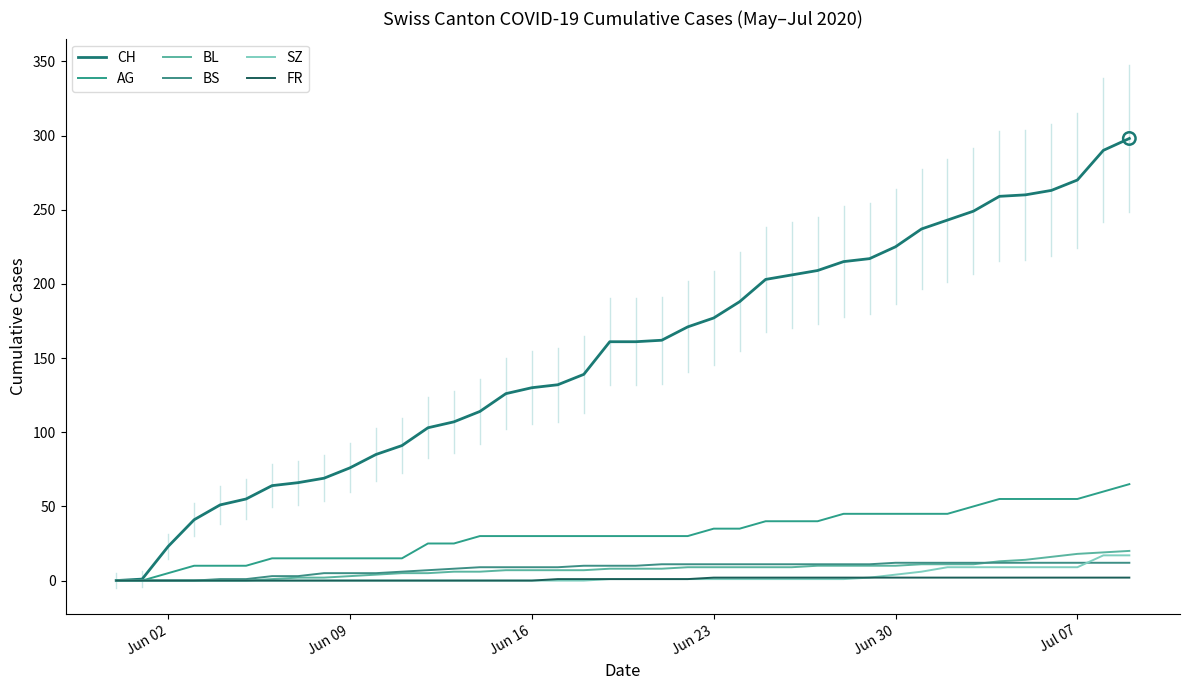

At how many categories does at least one series exceed 177?

16